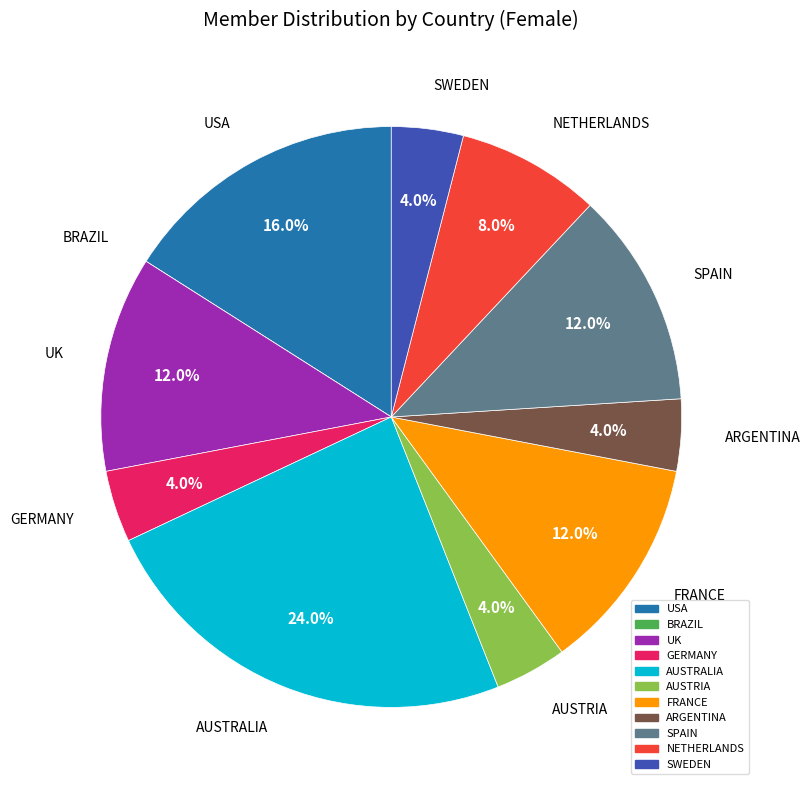

To the nearest percent, what is the average slice percentage?

9%